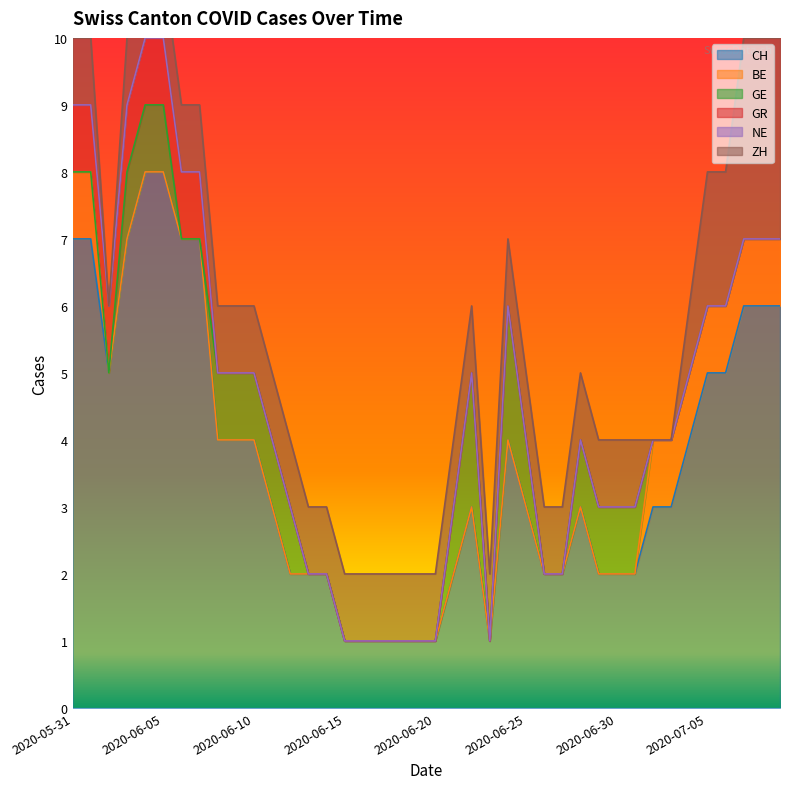

How many series are shown in this chart?

6